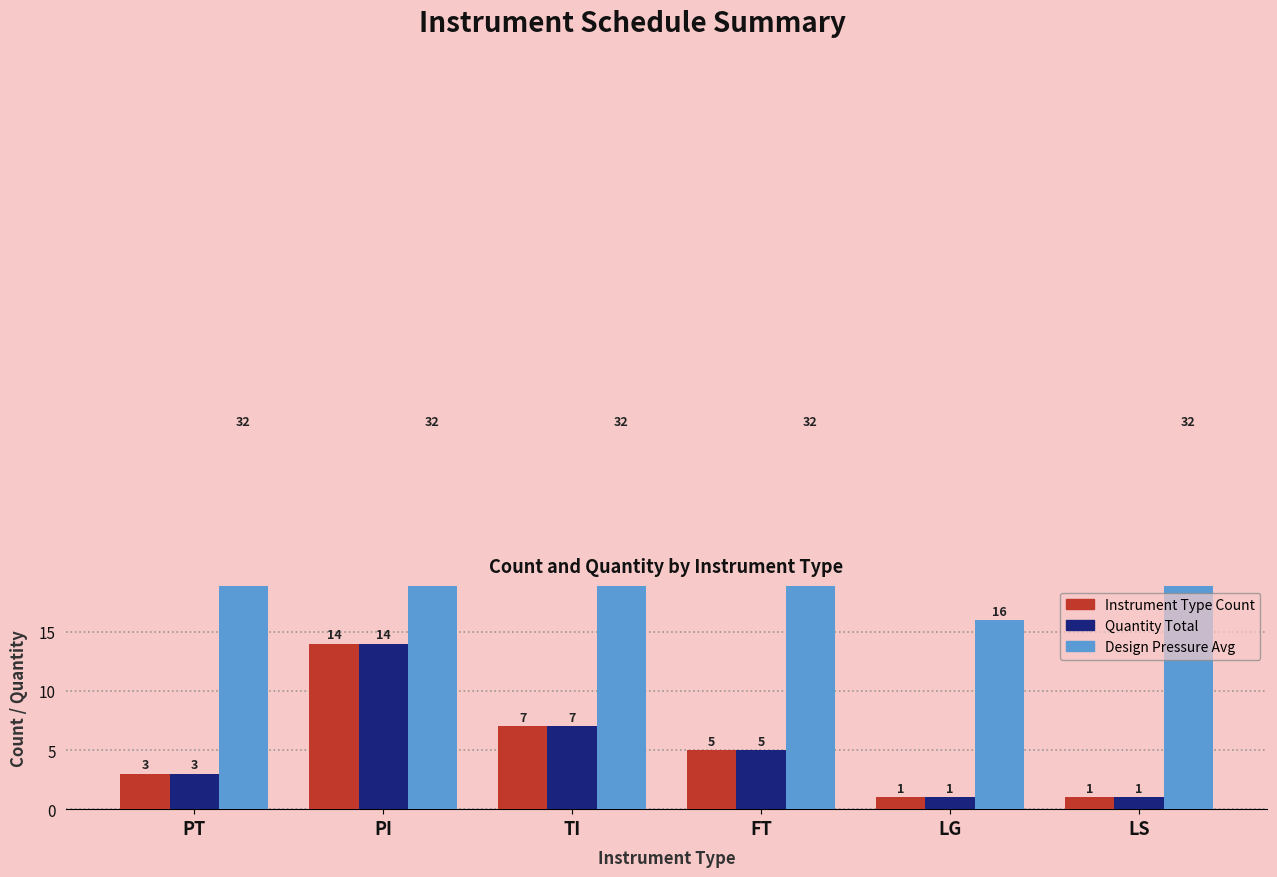

Reading left to right, extract all data points from this chart.

Instrument Type Count: PT=3	PI=14	TI=7	FT=5	LG=1	LS=1
Quantity Total: PT=3	PI=14	TI=7	FT=5	LG=1	LS=1
Design Pressure Avg: PT=32	PI=32	TI=32	FT=32	LG=16	LS=32